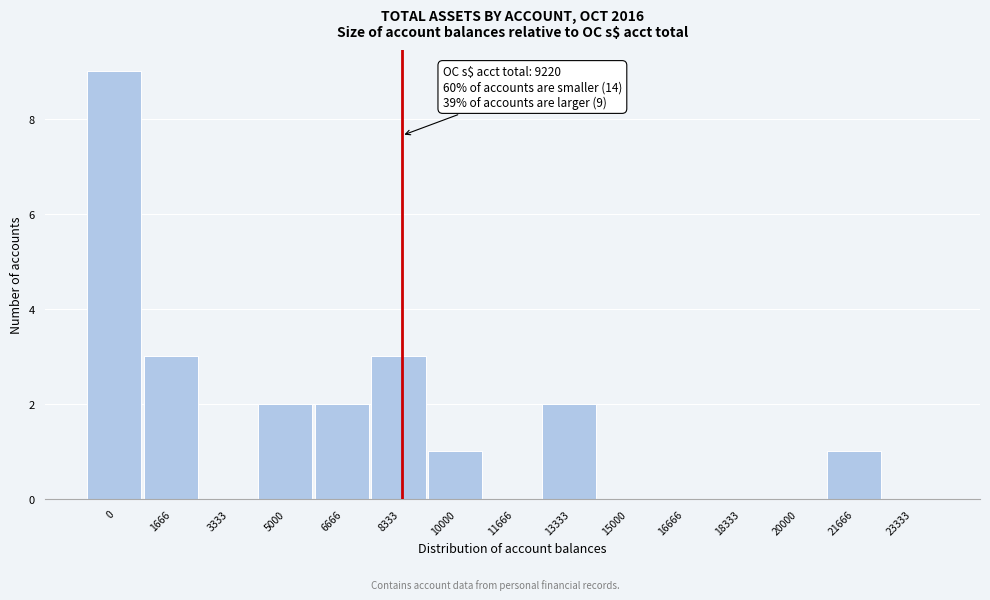

Reading left to right, list all the values displayed in this chart.

0=9	1666=3	3333=0	5000=2	6666=2	8333=3	10000=1	11666=0	13333=2	15000=0	16666=0	18333=0	20000=0	21666=1	23333=0